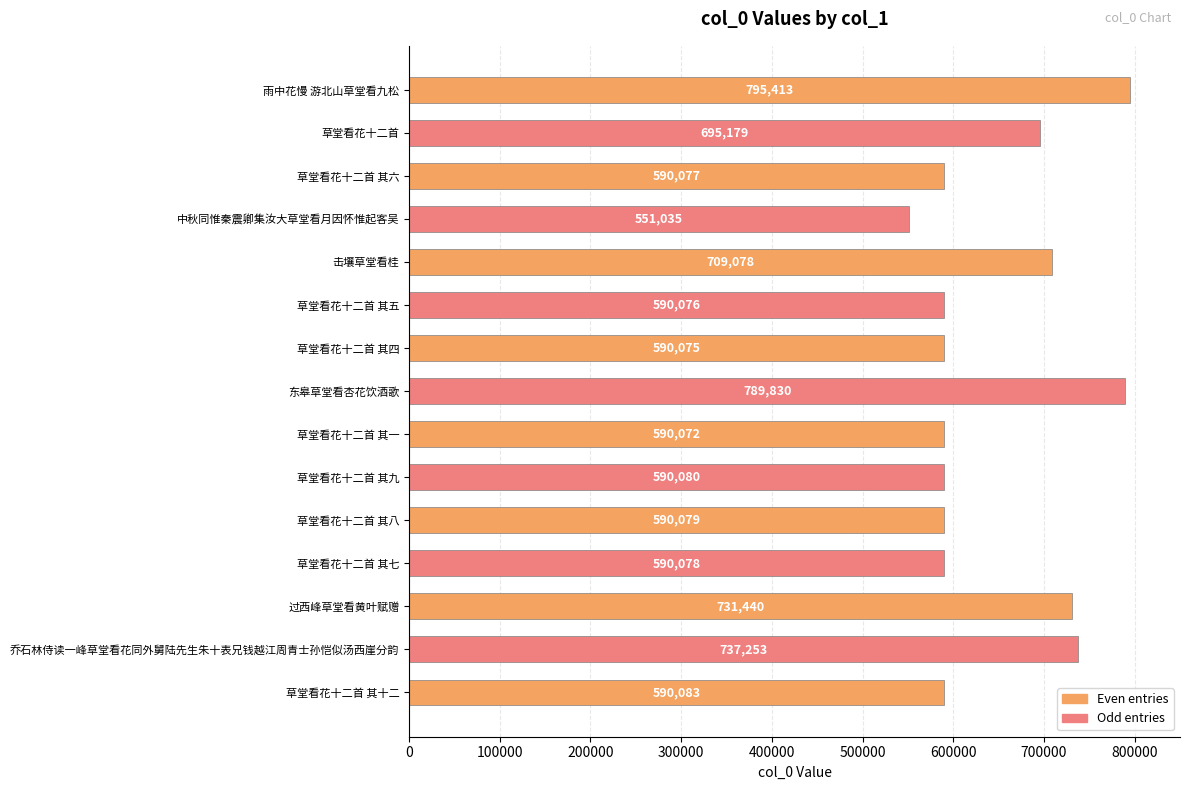

List the labels in order of value, largest first.

雨中花慢 游北山草堂看九松, 东皋草堂看杏花饮酒歌, 乔石林侍读一峰草堂看花同外舅陆先生朱十表兄钱越江周青士孙恺似汤西崖分韵, 过西峰草堂看黄叶赋赠, 击壤草堂看桂, 草堂看花十二首, 草堂看花十二首 其十二, 草堂看花十二首 其九, 草堂看花十二首 其八, 草堂看花十二首 其七, 草堂看花十二首 其六, 草堂看花十二首 其五, 草堂看花十二首 其四, 草堂看花十二首 其一, 中秋同惟秦震卿集汝大草堂看月因怀惟起客吴